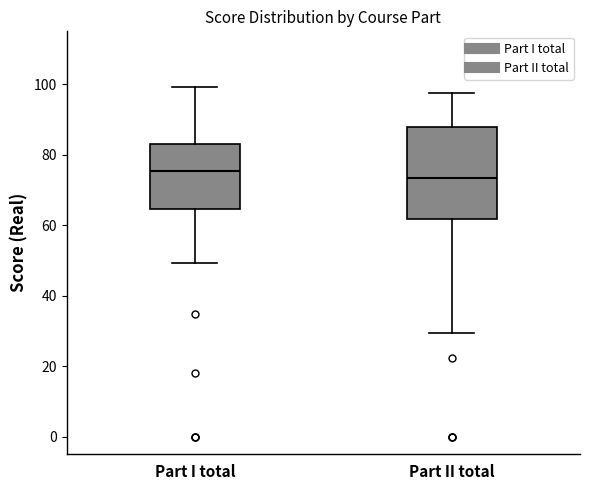

Where does the median line of the box for Part I total sit on the y-axis? The values are not printed on the chart, so give them approximately, as read against the axis.

76